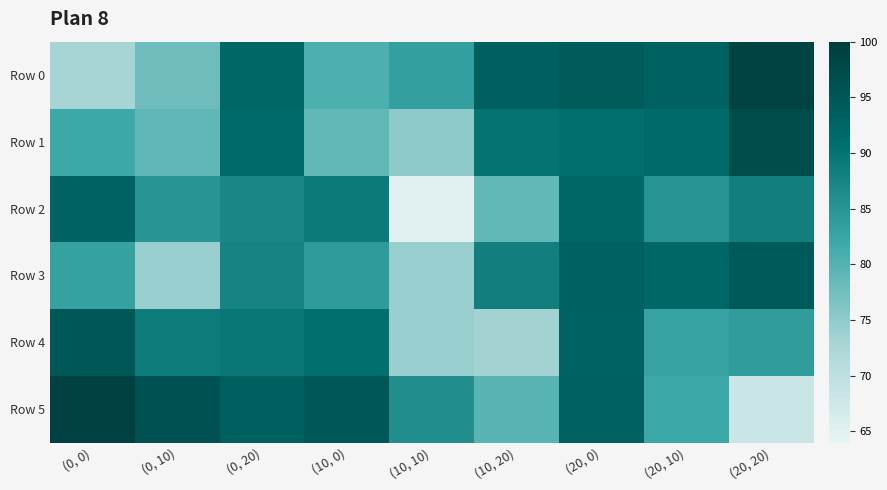

Reading left to right, what are all the values shown in this chart?

Row 0: (0, 0)=73.1	(0, 10)=77.8	(0, 20)=92.1	(10, 0)=80.5	(10, 10)=83.3	(10, 20)=93.4	(20, 0)=94.2	(20, 10)=93.2	(20, 20)=98.7
Row 1: (0, 0)=81.9	(0, 10)=79.0	(0, 20)=91.7	(10, 0)=78.9	(10, 10)=75.2	(10, 20)=89.9	(20, 0)=90.7	(20, 10)=91.3	(20, 20)=96.8
Row 2: (0, 0)=93.0	(0, 10)=85.0	(0, 20)=87.1	(10, 0)=88.9	(10, 10)=64.9	(10, 20)=78.8	(20, 0)=92.1	(20, 10)=85.1	(20, 20)=88.2
Row 3: (0, 0)=83.1	(0, 10)=74.4	(0, 20)=87.6	(10, 0)=83.9	(10, 10)=74.4	(10, 20)=88.3	(20, 0)=93.1	(20, 10)=91.9	(20, 20)=94.4
Row 4: (0, 0)=95.0	(0, 10)=88.8	(0, 20)=89.3	(10, 0)=90.6	(10, 10)=74.4	(10, 20)=73.5	(20, 0)=92.9	(20, 10)=82.8	(20, 20)=83.8
Row 5: (0, 0)=99.3	(0, 10)=95.8	(0, 20)=93.3	(10, 0)=95.1	(10, 10)=86.1	(10, 20)=79.7	(20, 0)=93.2	(20, 10)=82.0	(20, 20)=68.1